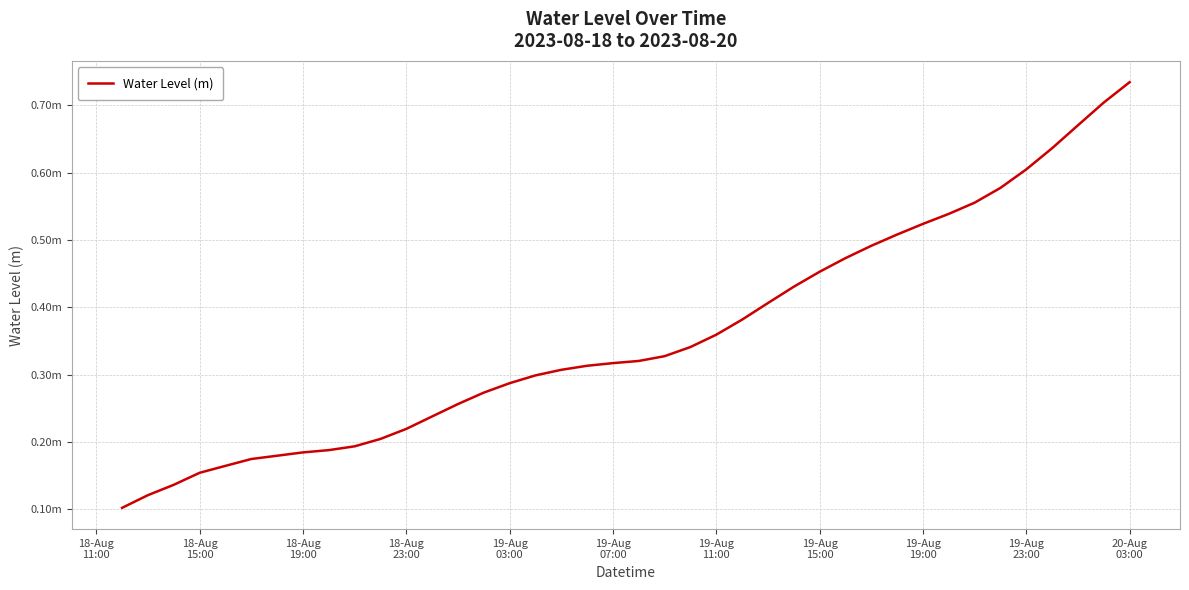

What is the greatest value displayed?

0.7